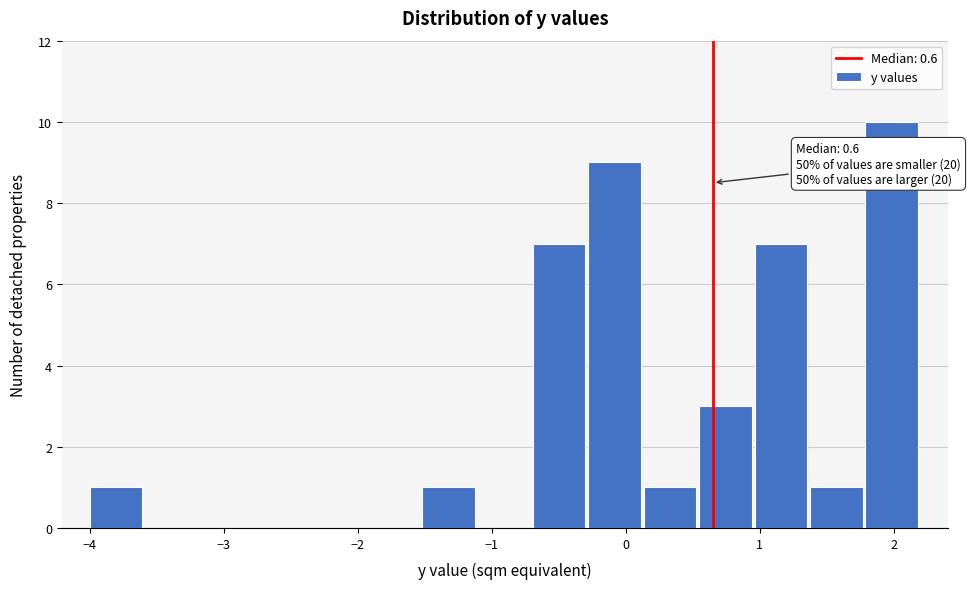

Over which range of the x-axis is the bar tallest?

1.8 to 2.2